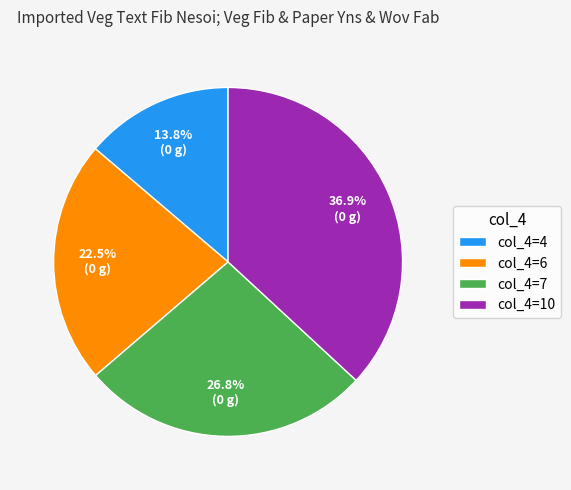

What is the ratio of the value at col_4=10 to the value at col_4=6?

1.6